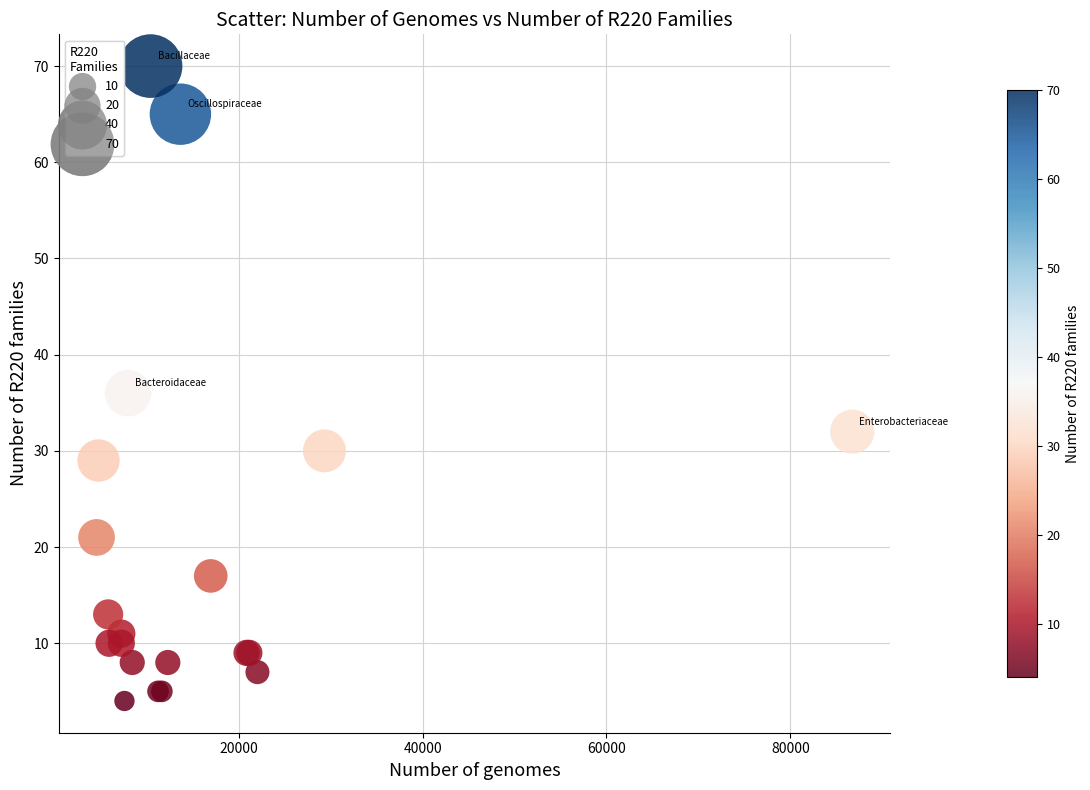

What Y value in the scatter plot is closest to 37?

36